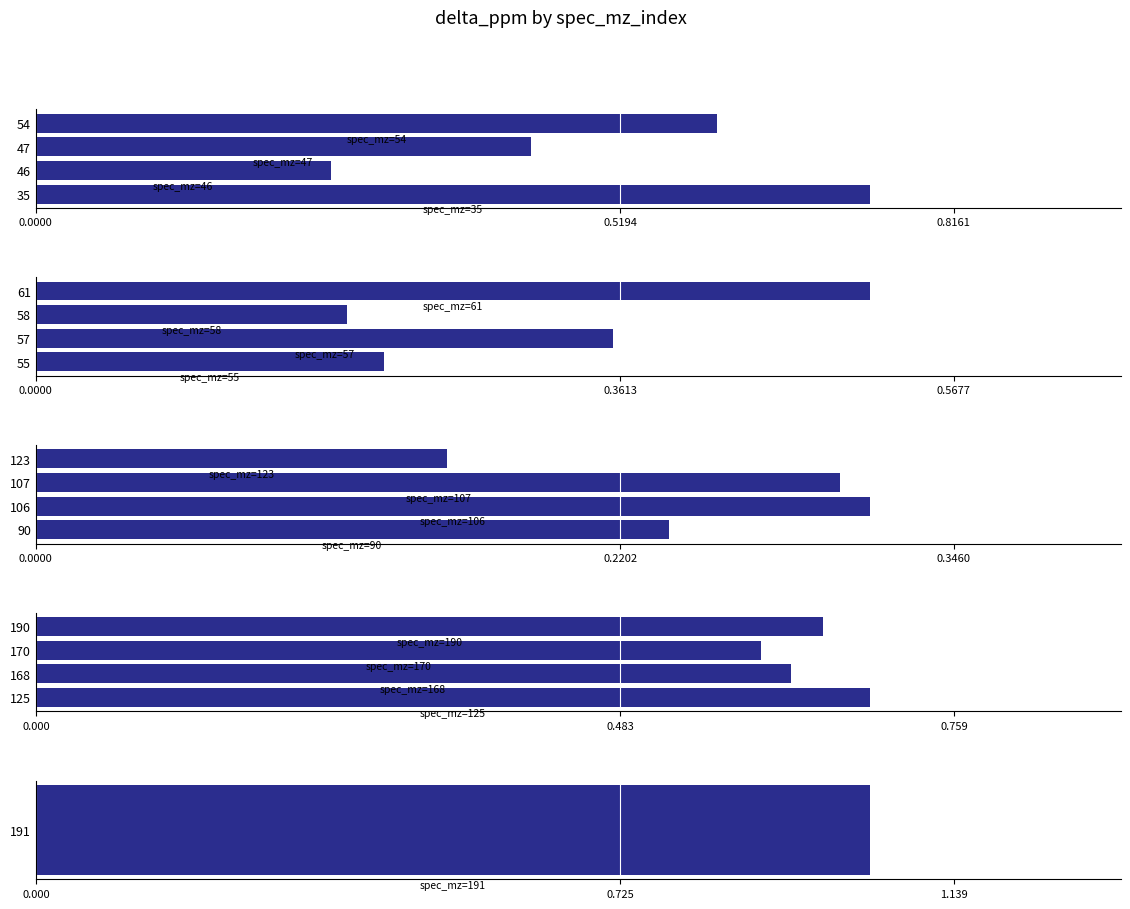

Are the bars horizontal?

Yes